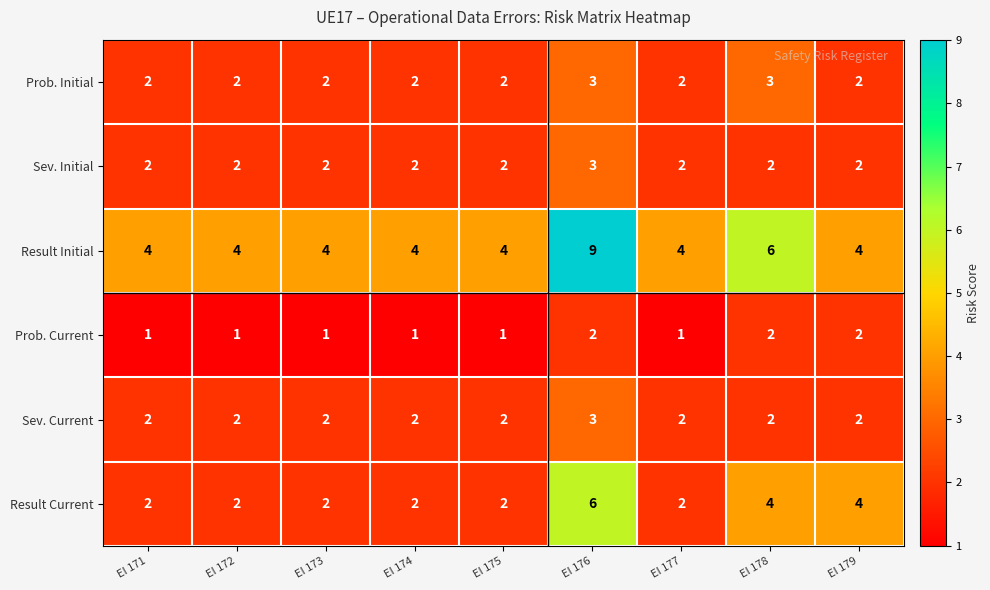

What is the spread (max minus min) of values at EI 178?

4